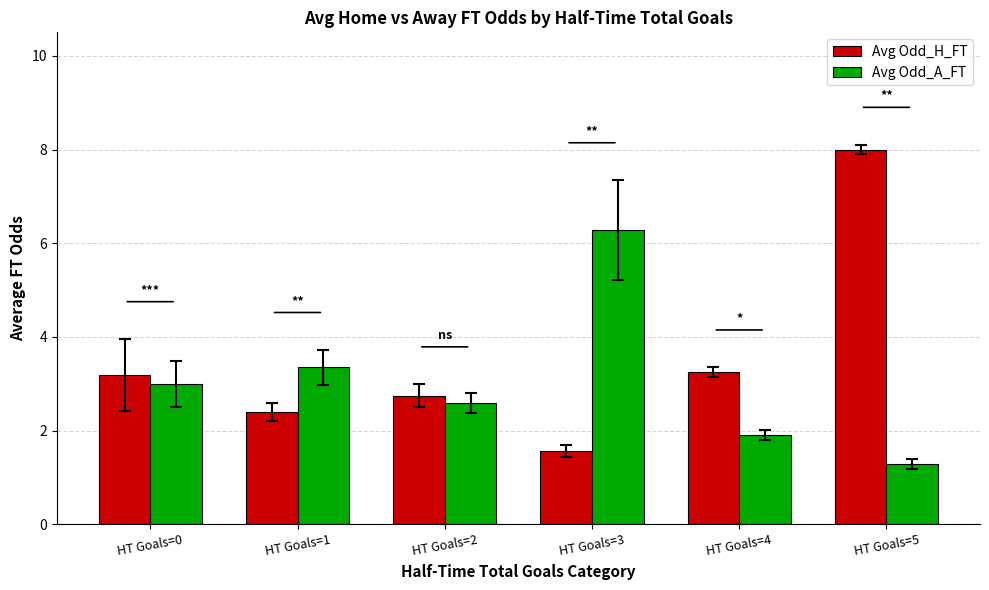

What is the average value of the Avg Odd_H_FT series?

3.5